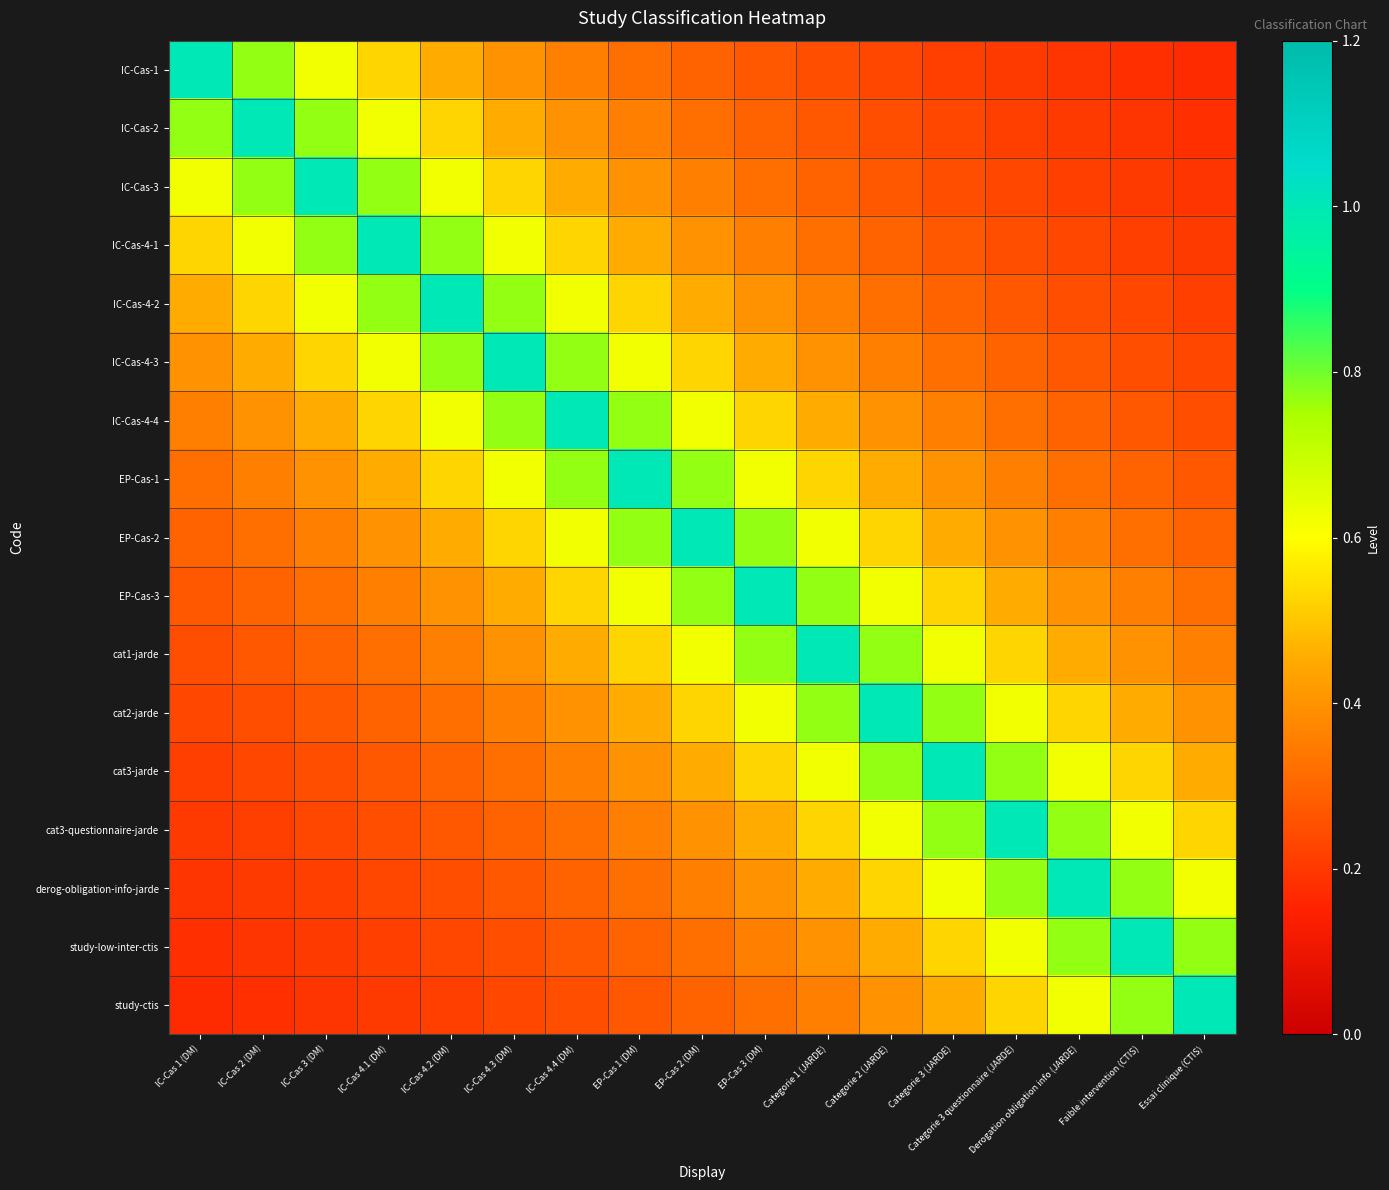

List the series in order of their peak value, lowest first.

IC-Cas-1, IC-Cas-2, IC-Cas-3, IC-Cas-4-1, IC-Cas-4-2, IC-Cas-4-3, IC-Cas-4-4, EP-Cas-1, EP-Cas-2, EP-Cas-3, cat1-jarde, cat2-jarde, cat3-jarde, cat3-questionnaire-jarde, derog-obligation-info-jarde, study-low-inter-ctis, study-ctis